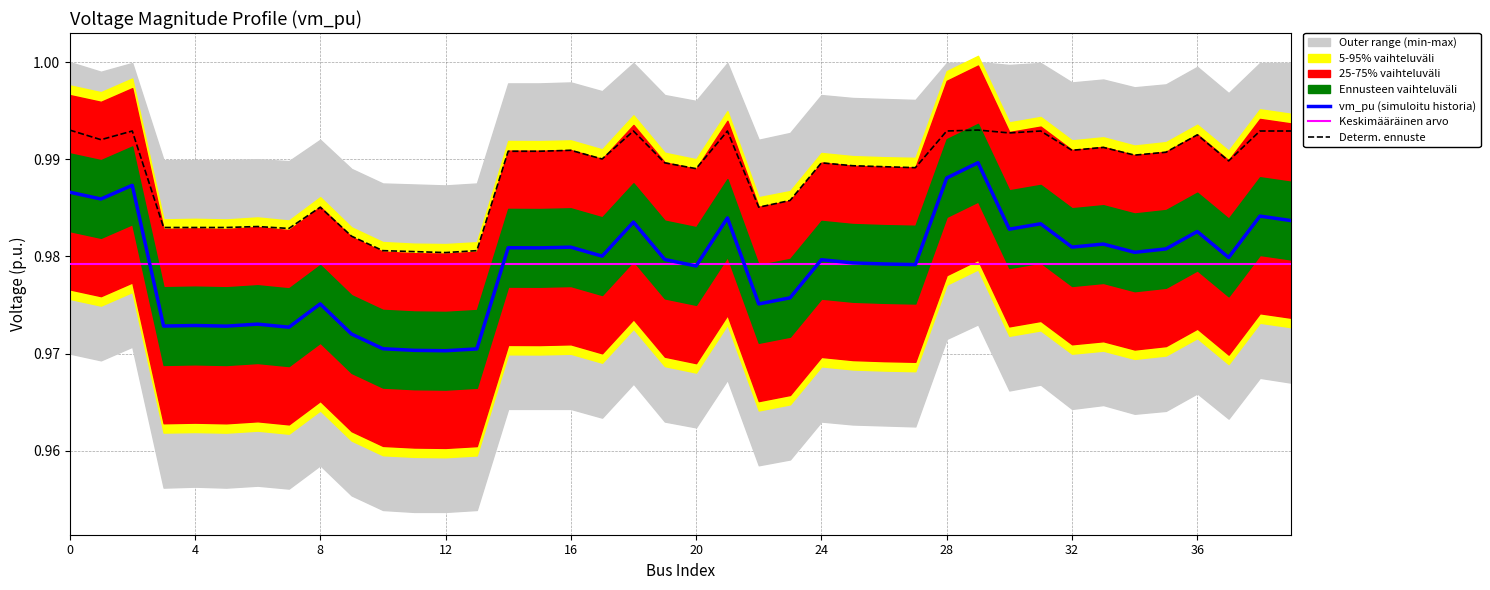

Where is vm_pu (simuloitu historia) nearest to the value 0?

12